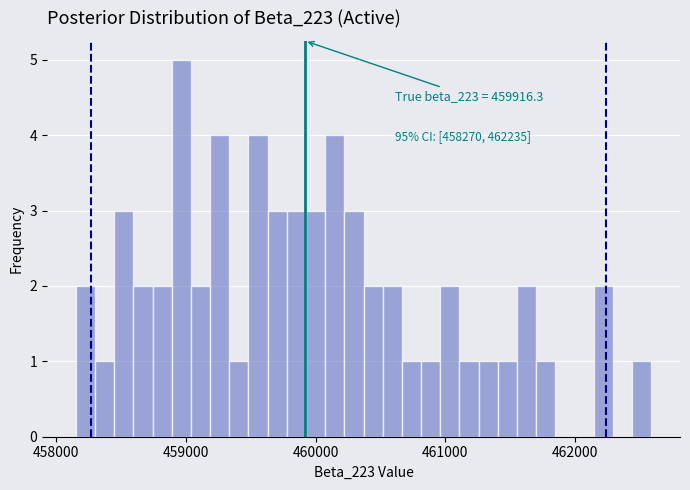

Around what value on the x-axis is the tallest bar? Give the approximate position of its centre, as read against the axis.

459000